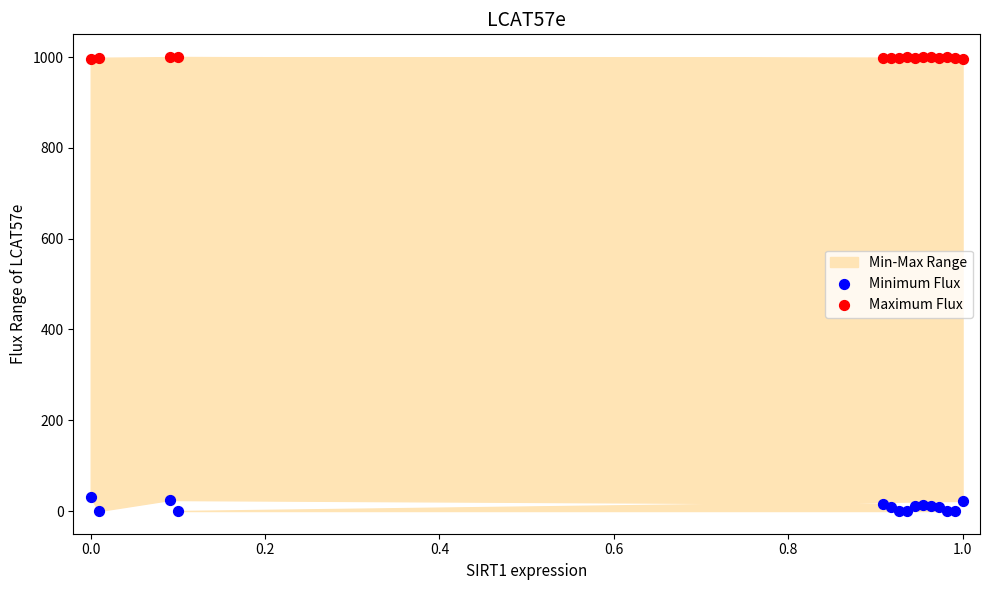

Which series has the largest Y range (max minus min)?

Minimum Flux